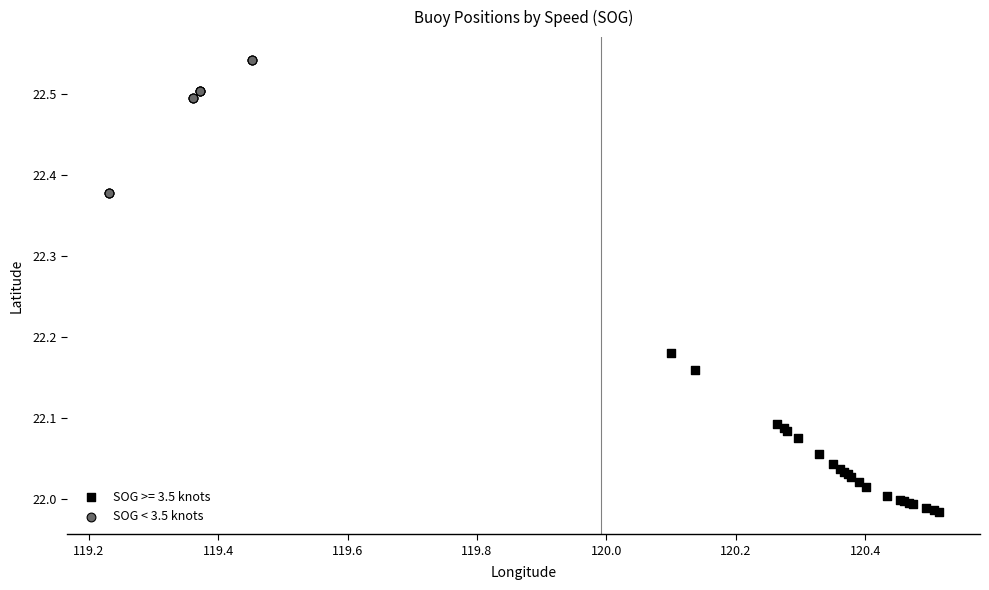

Which series reaches the maximum Y coordinate?

SOG < 3.5 knots